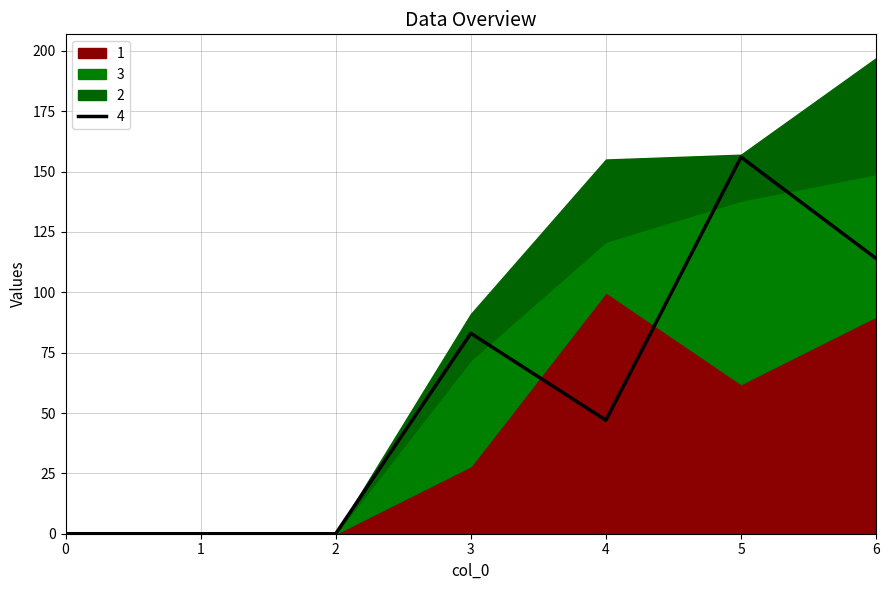

Is the value of 1 at 4 greater than the value of 3 at 0?

Yes